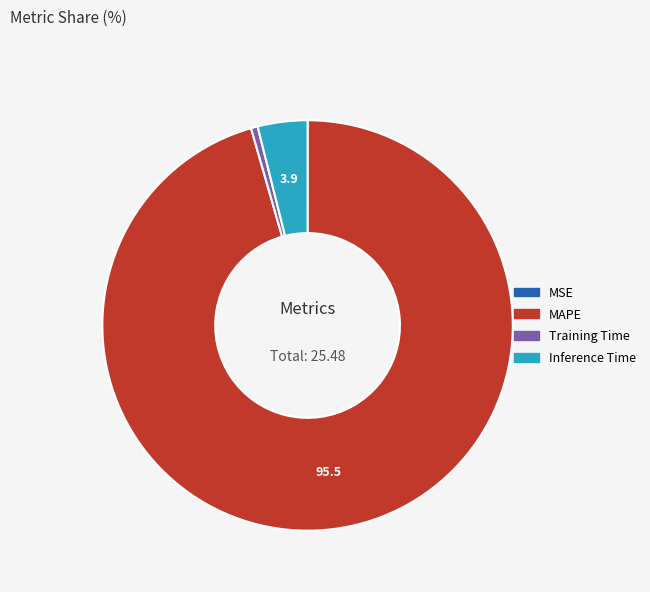

Is there a majority slice in this chart?

Yes